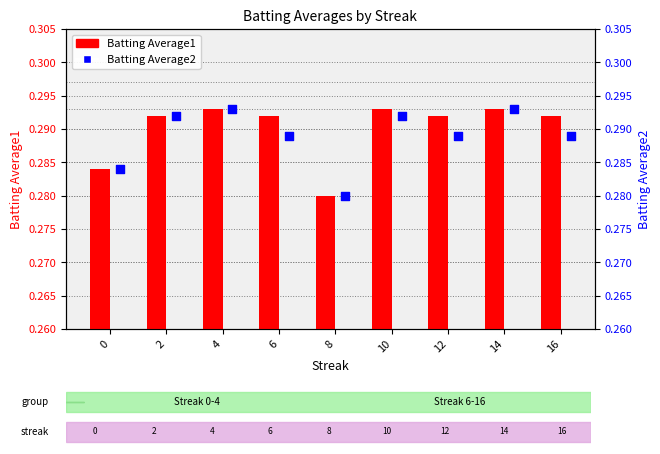

Which series contains the lowest Y value?

Batting Average1